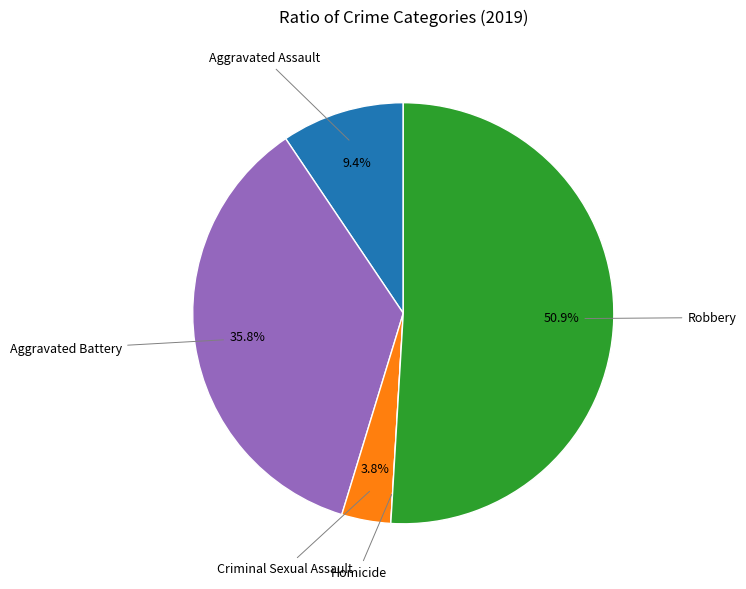

Does any single category account for the majority?

Yes